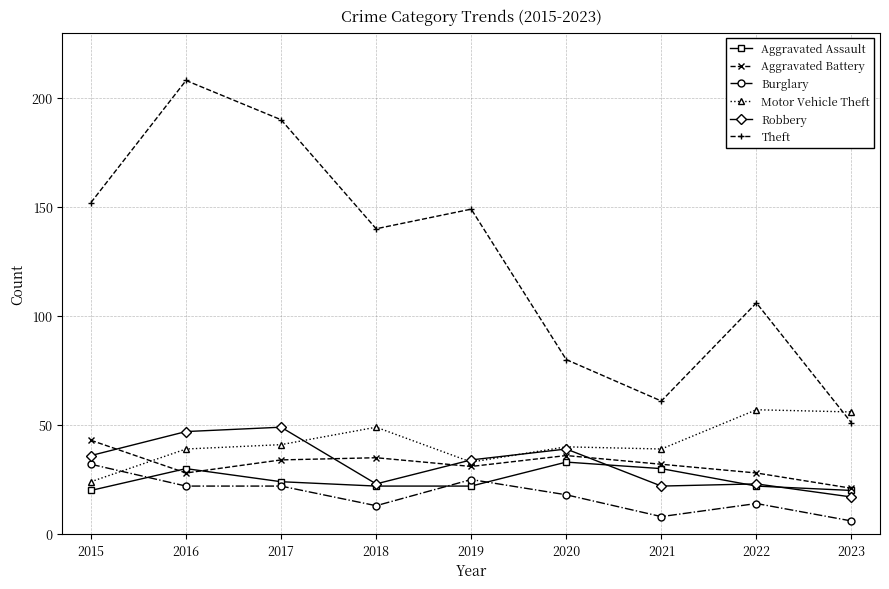

The Robbery series shows 8 at 2018. True or false?

False